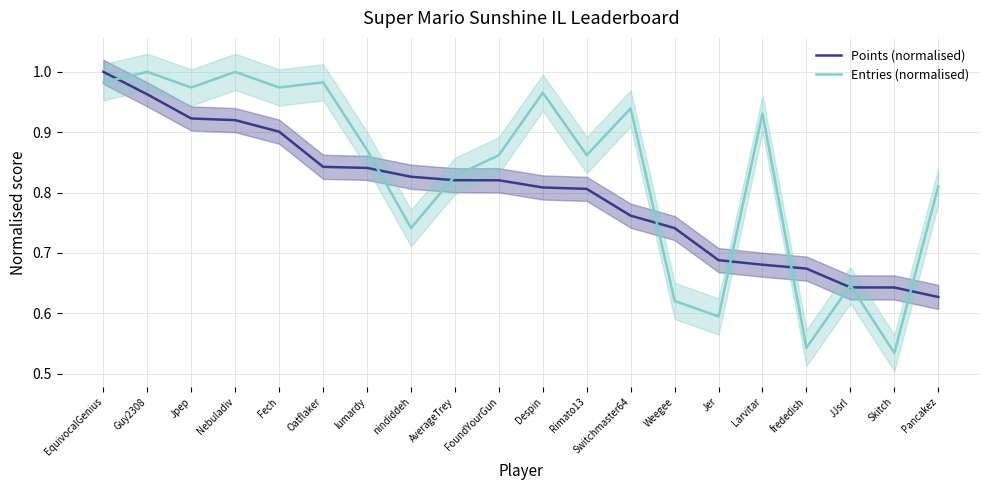

What is the sum of all Entries (normalised) values?

16.7